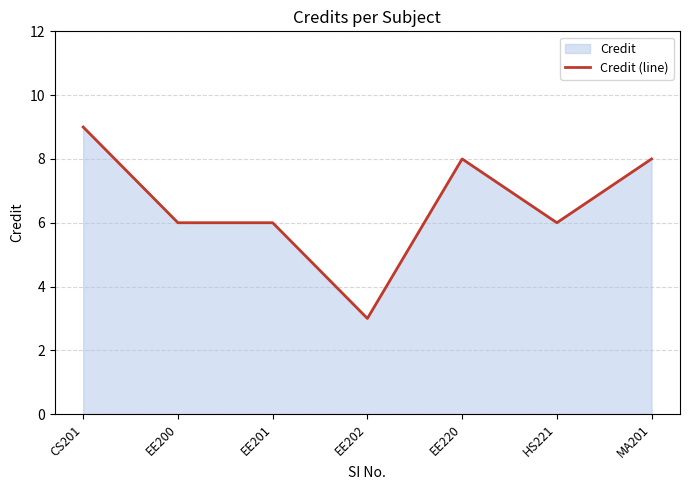

Rank the categories by value from highest to lowest.

CS201, EE220, MA201, EE200, EE201, HS221, EE202